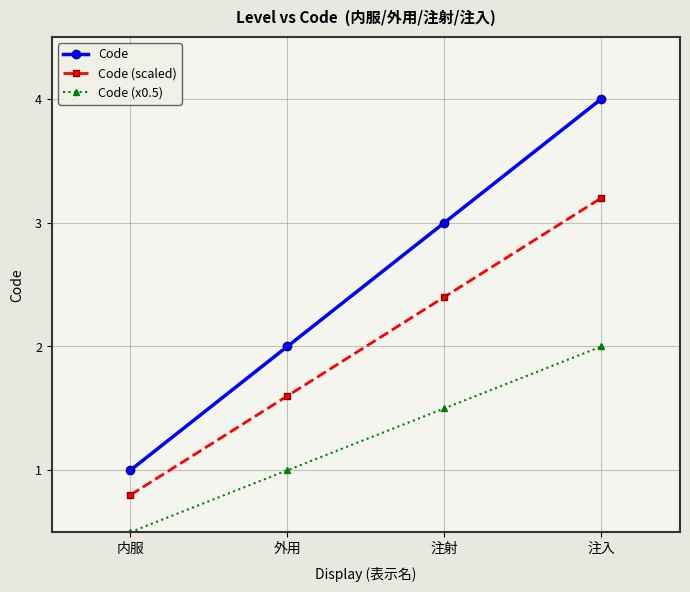

Which series has the largest range (max minus min)?

Code